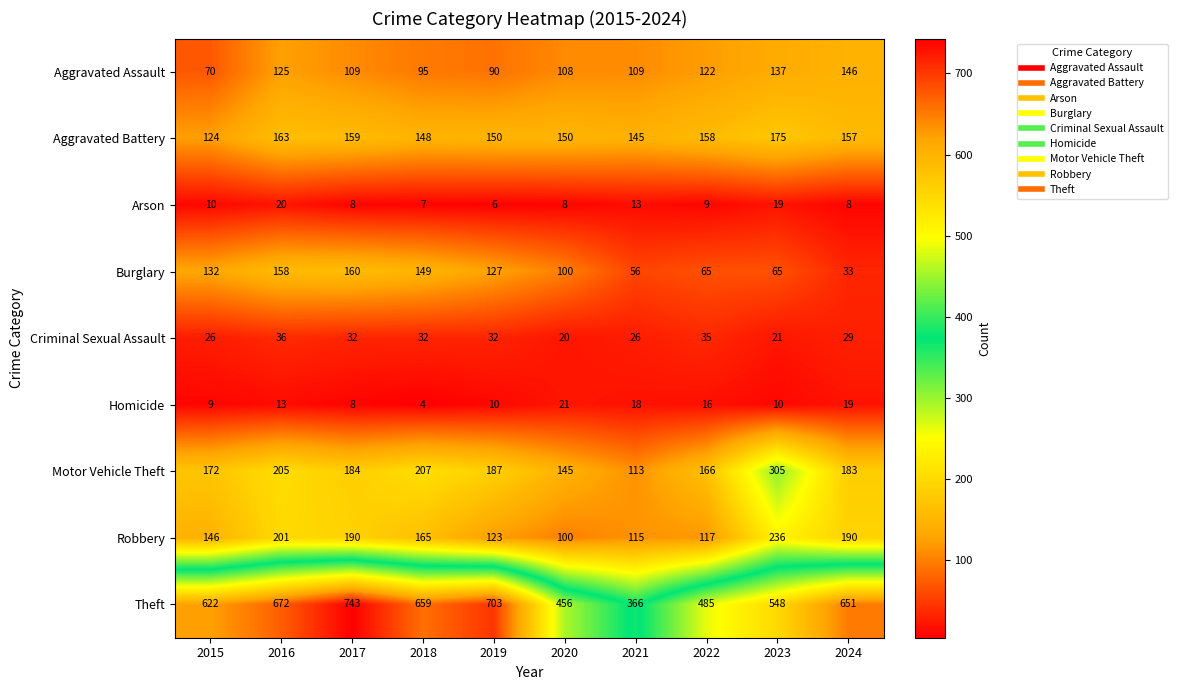

Is the value of Motor Vehicle Theft at 2021 greater than the value of Aggravated Battery at 2018?

No